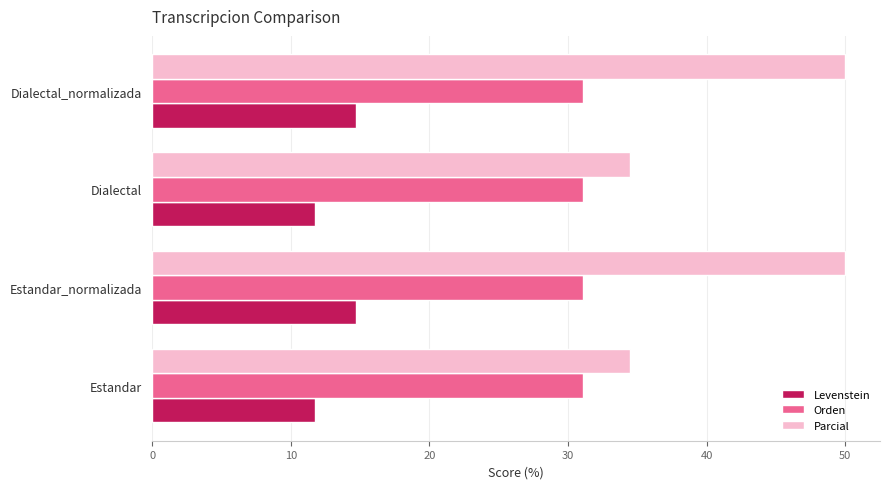

What value does the Orden series have at Dialectal_normalizada?

31.1